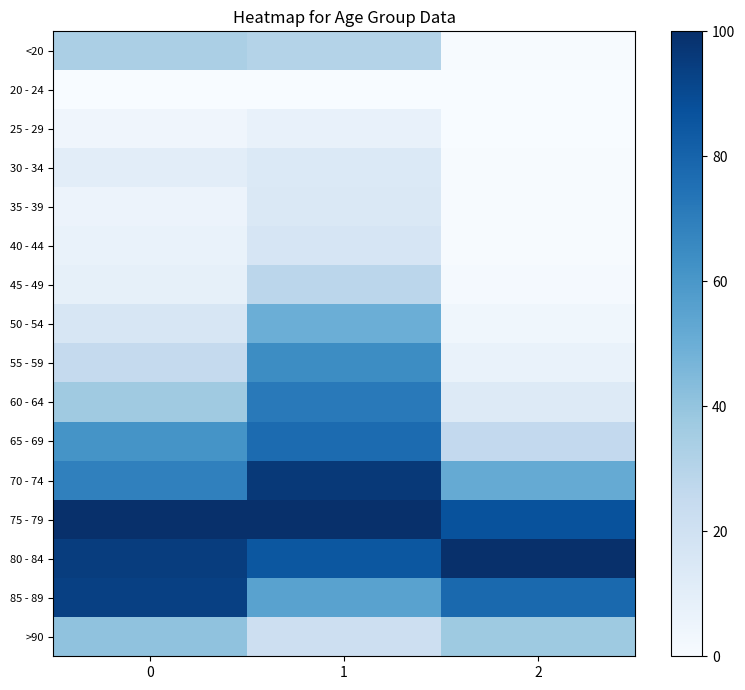

At how many categories does at least one series exceed 9?

3